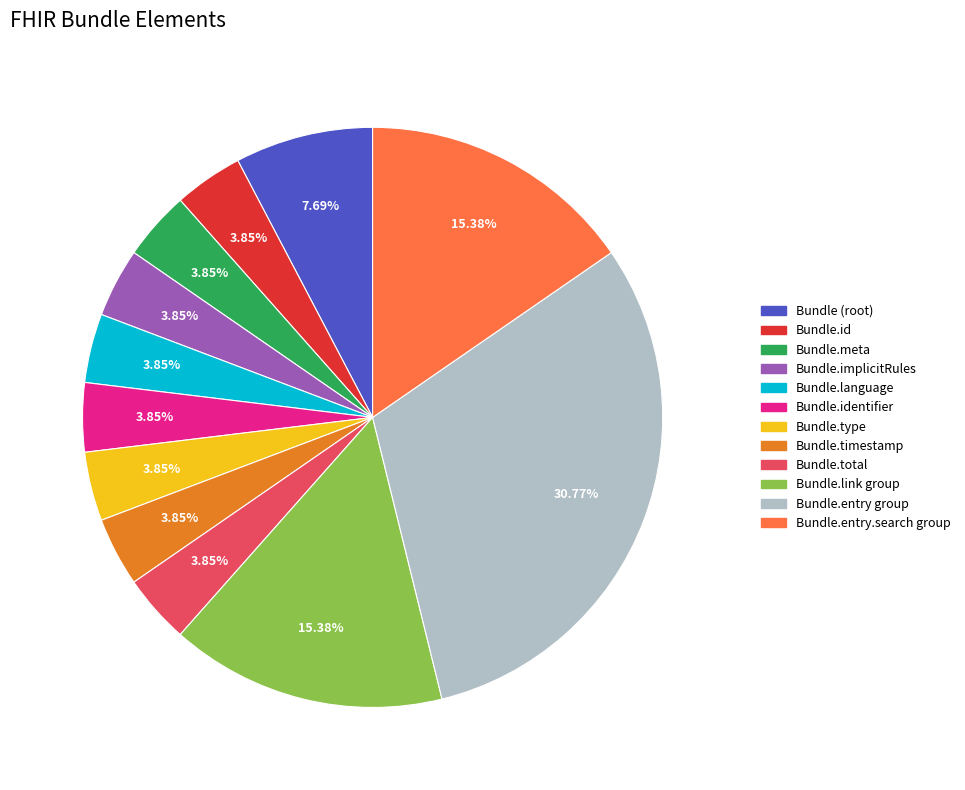

Count the number of slices in the pie.

12